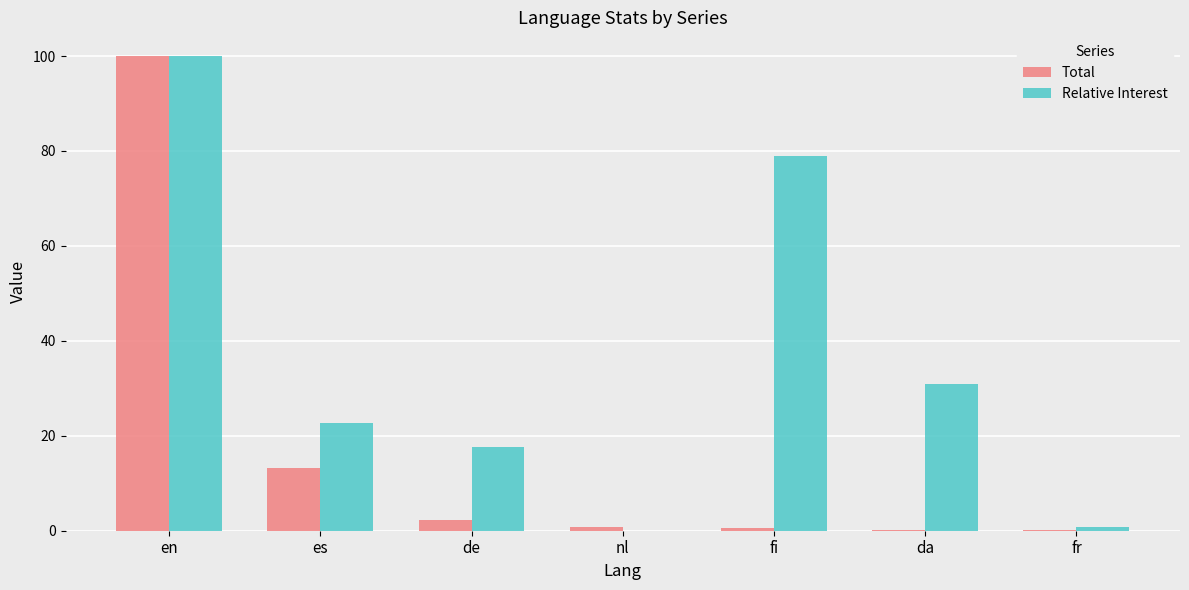

What is the approximate value of Relative Interest at en?

100.0